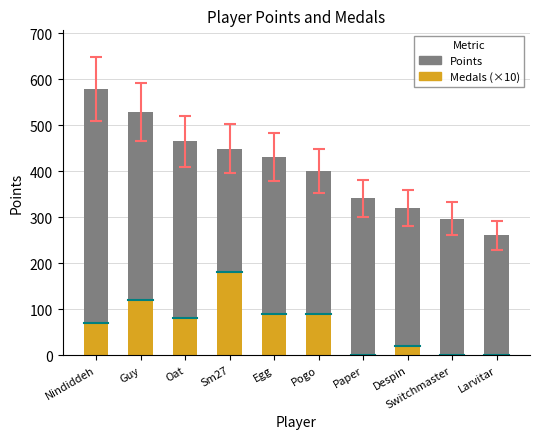

At which category is the sum across all series the highest?

Nindiddeh